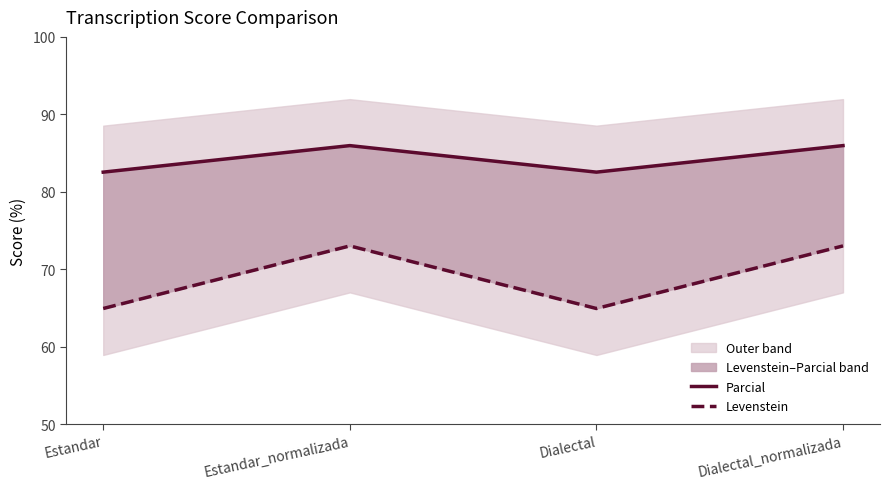

What is the label of the 2nd point from the left?

Estandar_normalizada